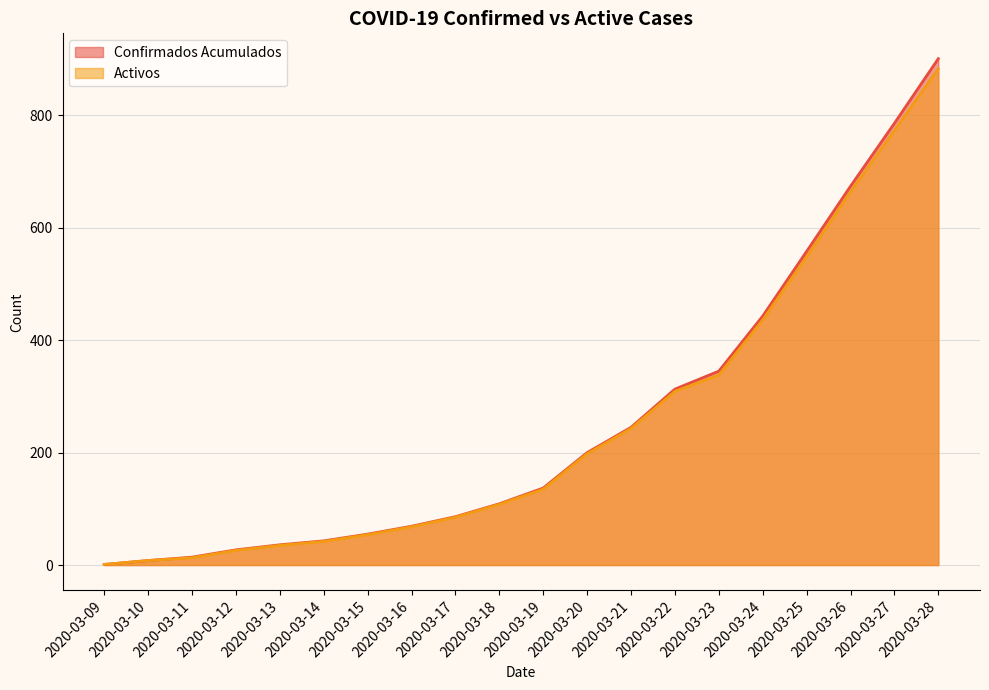

What are all the series names shown in the legend?

Confirmados Acumulados, Activos